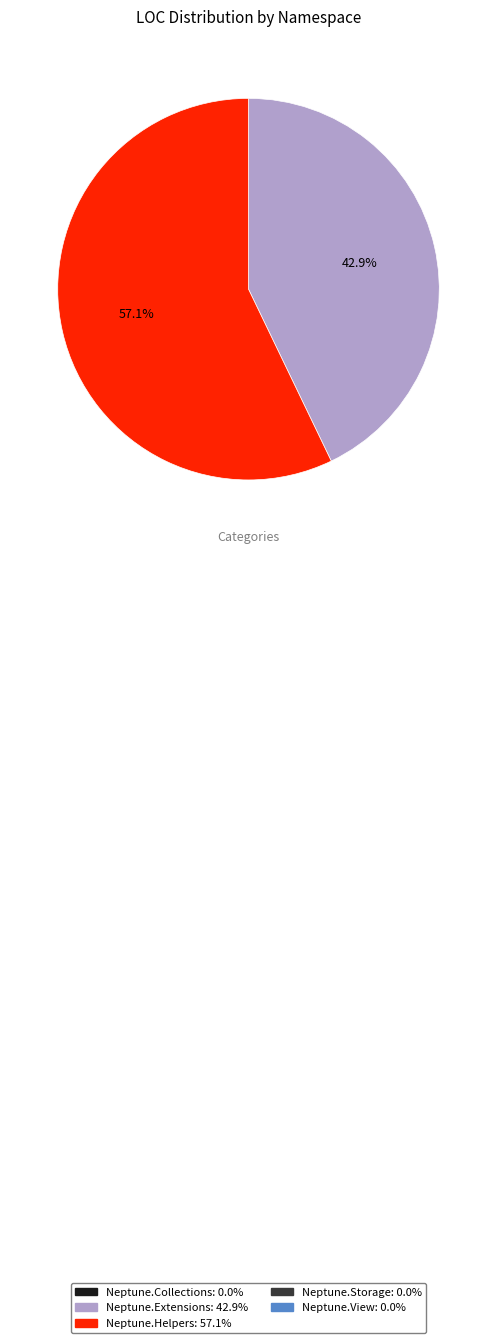

Is there a majority slice in this chart?

Yes